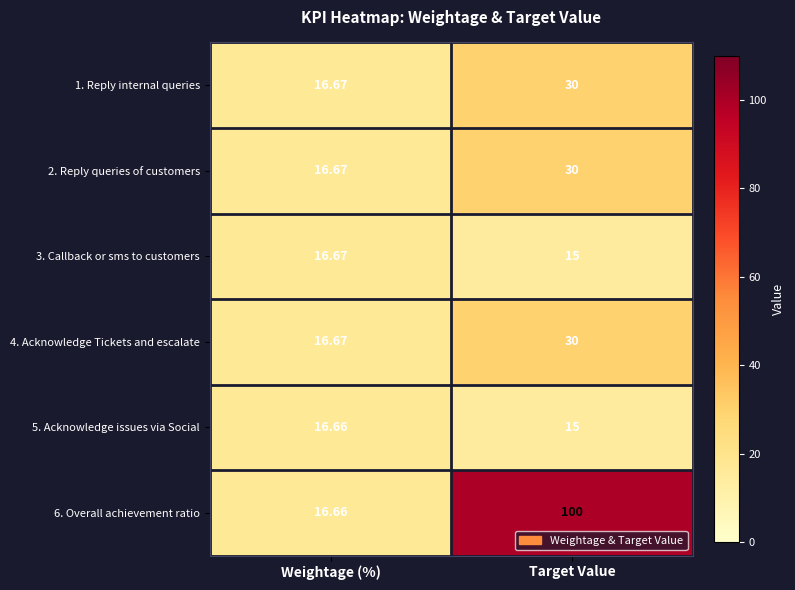

At which category is the sum across all series the highest?

Target Value